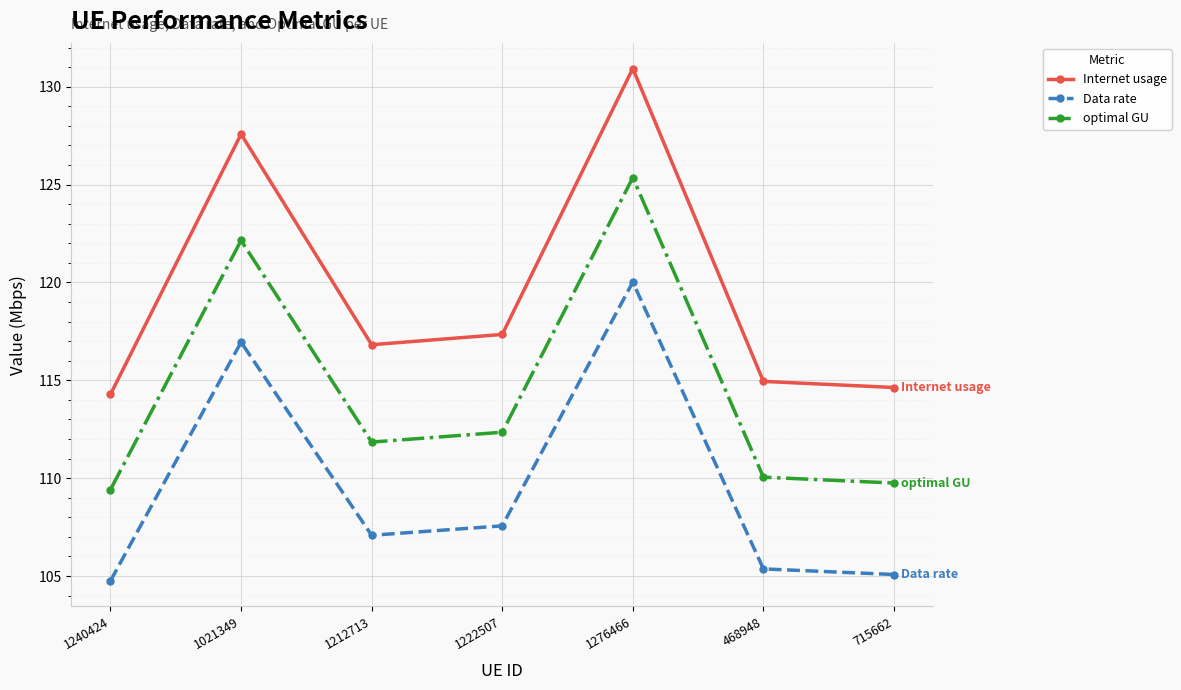

The Data rate series shows 33.2 at 468948. True or false?

False